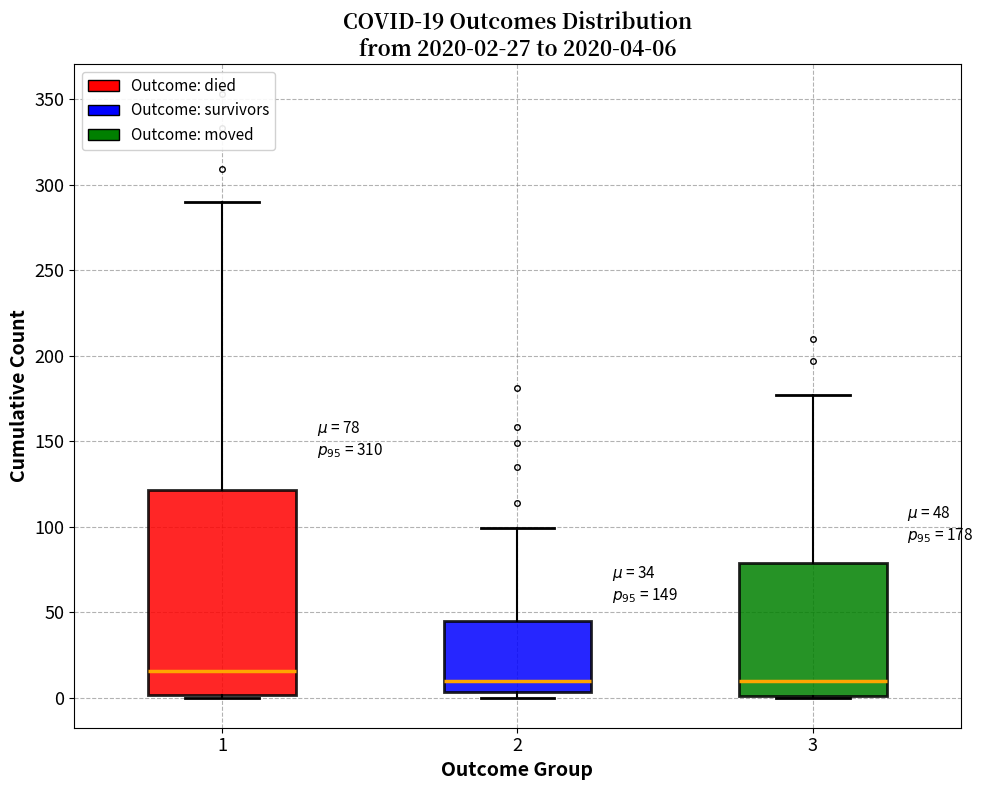

Which box is the tallest, from its lower edge to its upper edge?

1